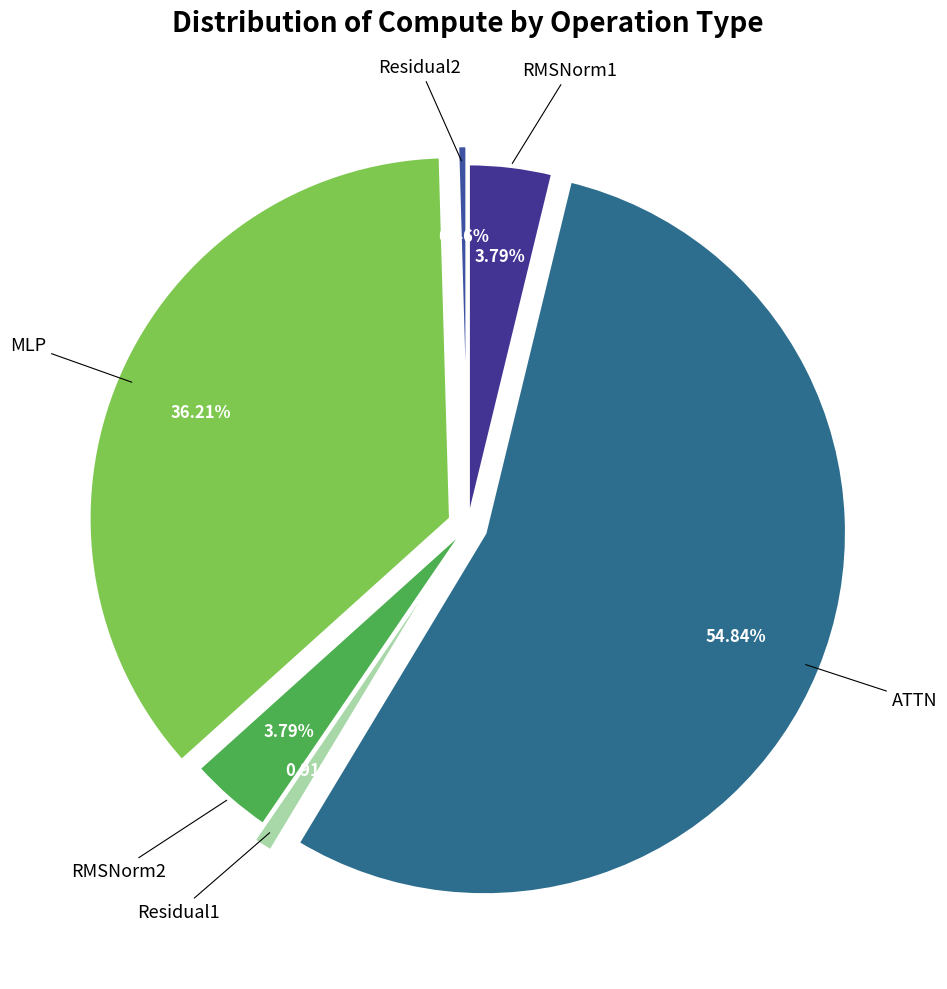

Is there any slice that represents more than half of the pie?

Yes